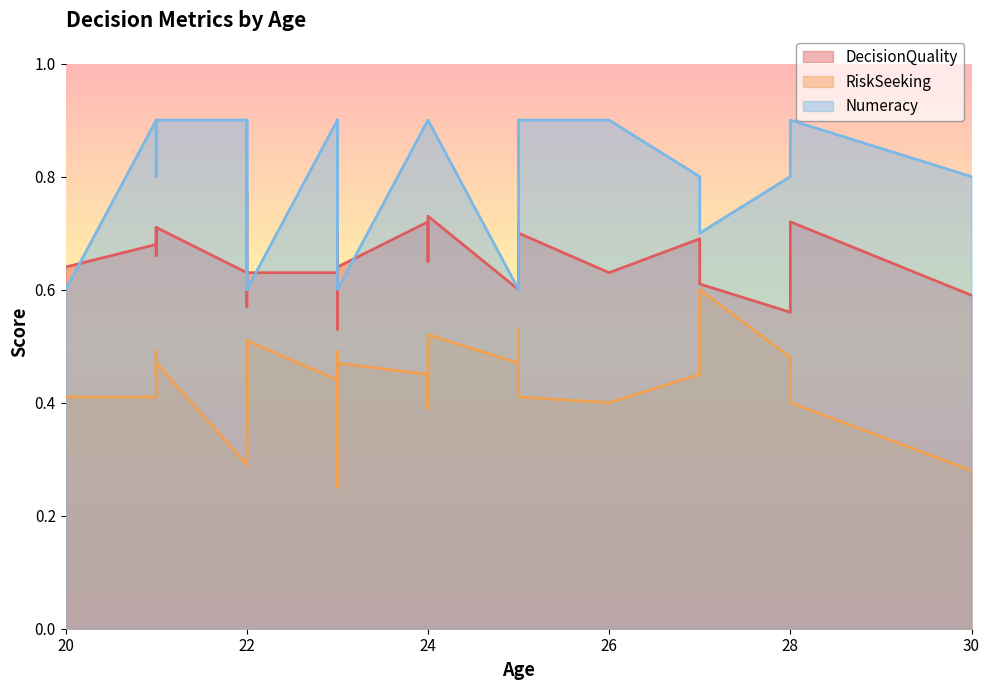

What is the difference between the highest and lowest values at 27?

0.4